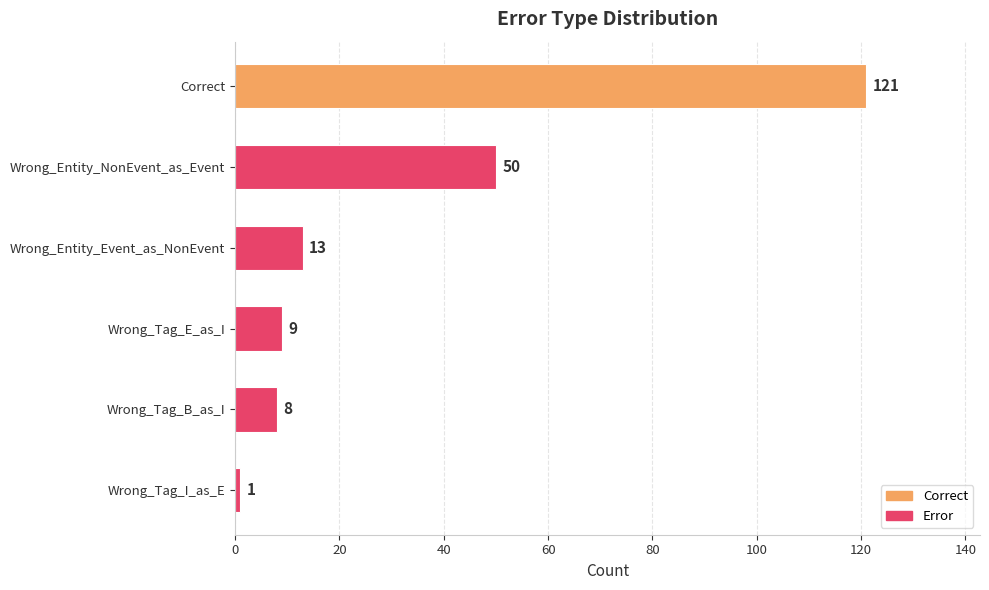

What is the sum of all values?

202